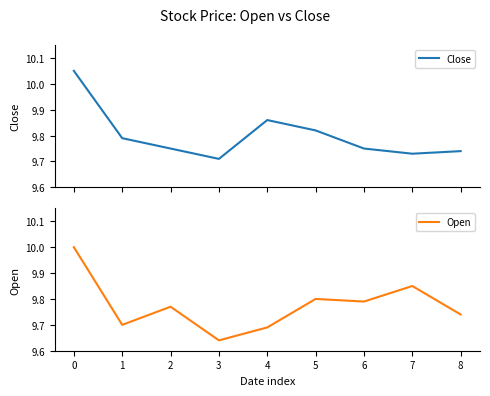

At how many categories does at least one series exceed 9?

9